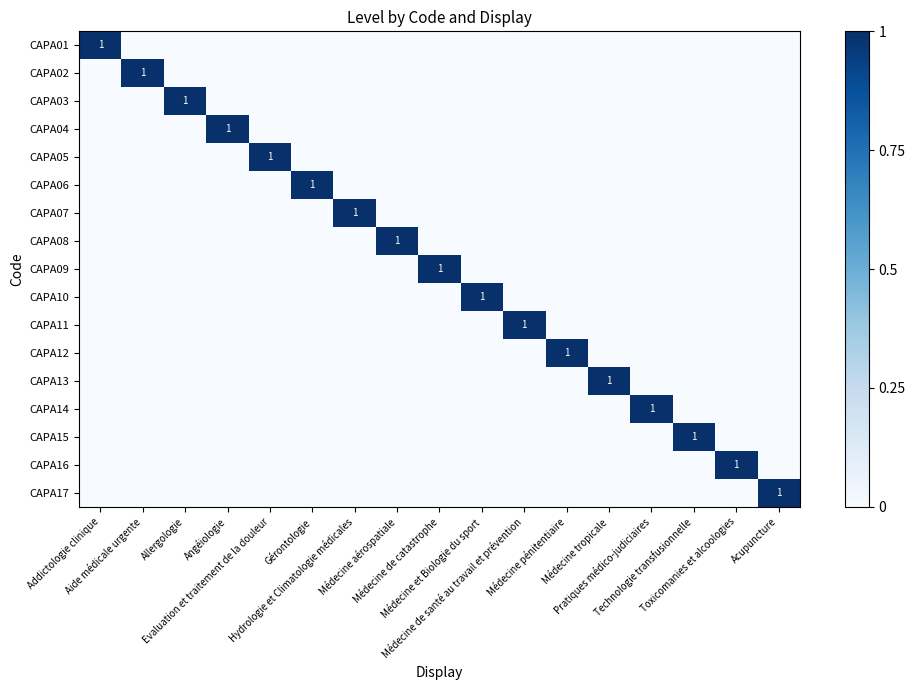

List the series in order of their peak value, lowest first.

CAPA01, CAPA02, CAPA03, CAPA04, CAPA05, CAPA06, CAPA07, CAPA08, CAPA09, CAPA10, CAPA11, CAPA12, CAPA13, CAPA14, CAPA15, CAPA16, CAPA17